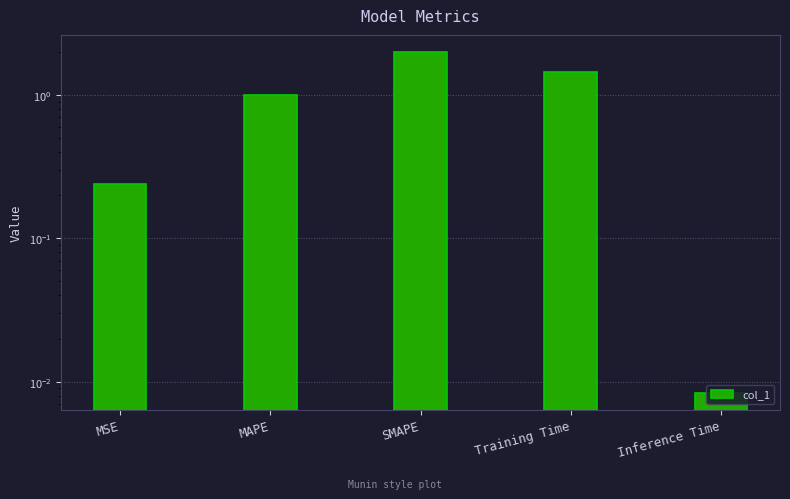

Is it true that the value at Training Time is 2.3?

False